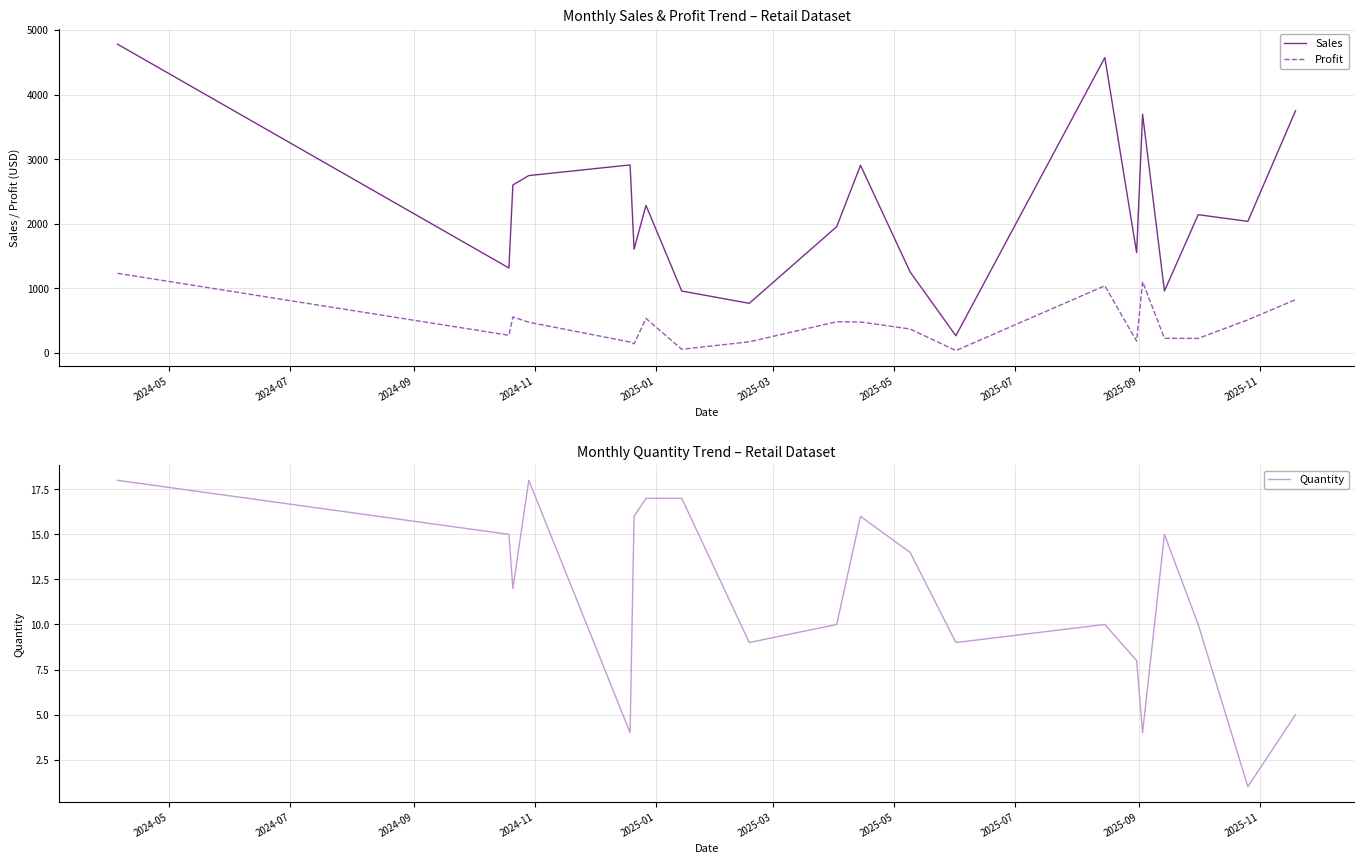

Rank the series by their maximum value, from lowest to highest.

Quantity, Profit, Sales